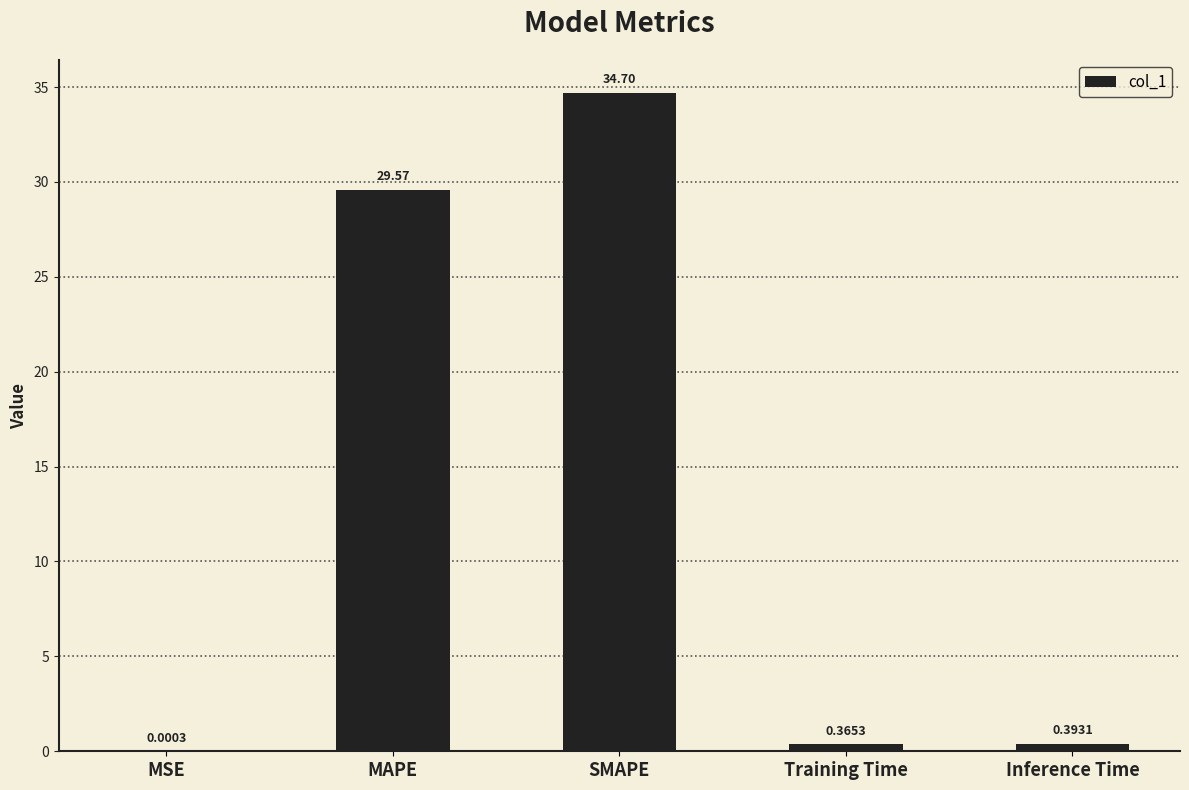

Are the bars horizontal?

No